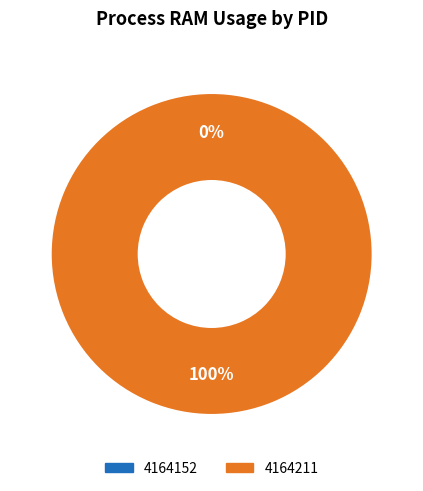

What is the largest slice in the pie chart?

4164211